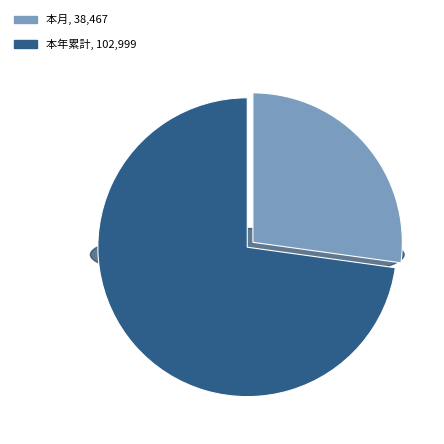

What portion of the pie excludes 本月?

72.8%